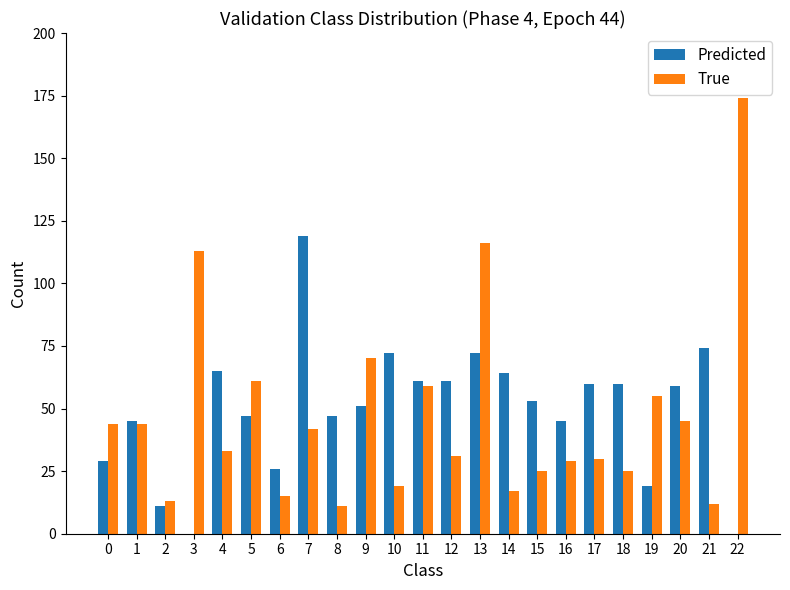

Between 0 and 1, which series saw the biggest shift?

Predicted